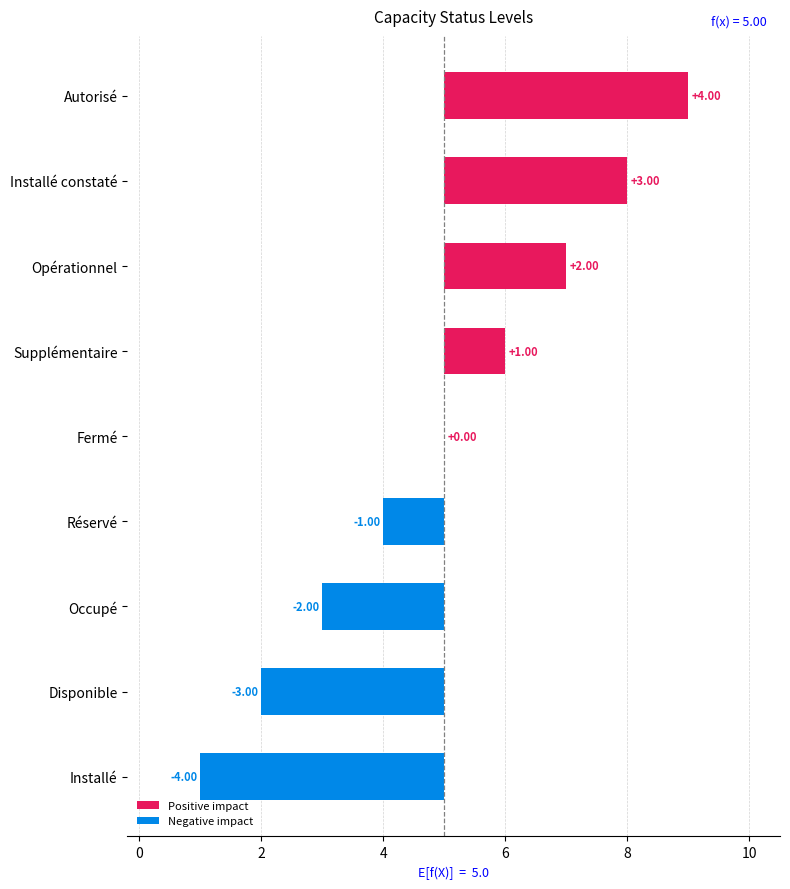

Is it true that Negative impact equals 1 at Autorisé?

False